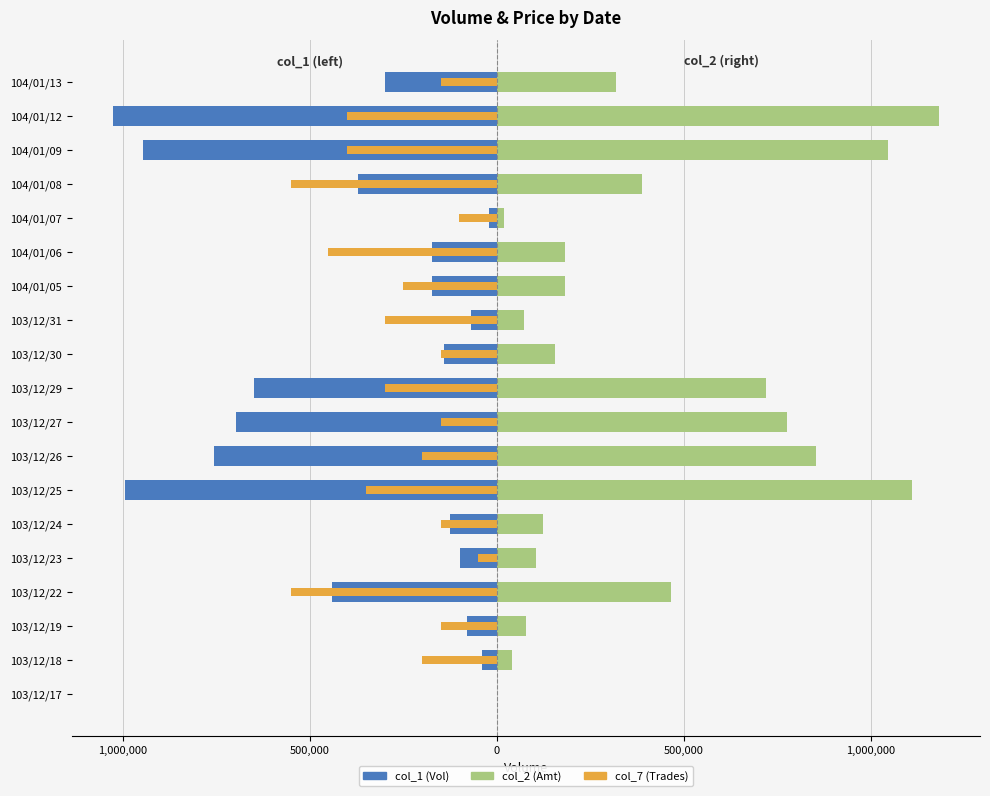

The col_7 (×50k) series shows -300000 at 103/12/29. True or false?

True